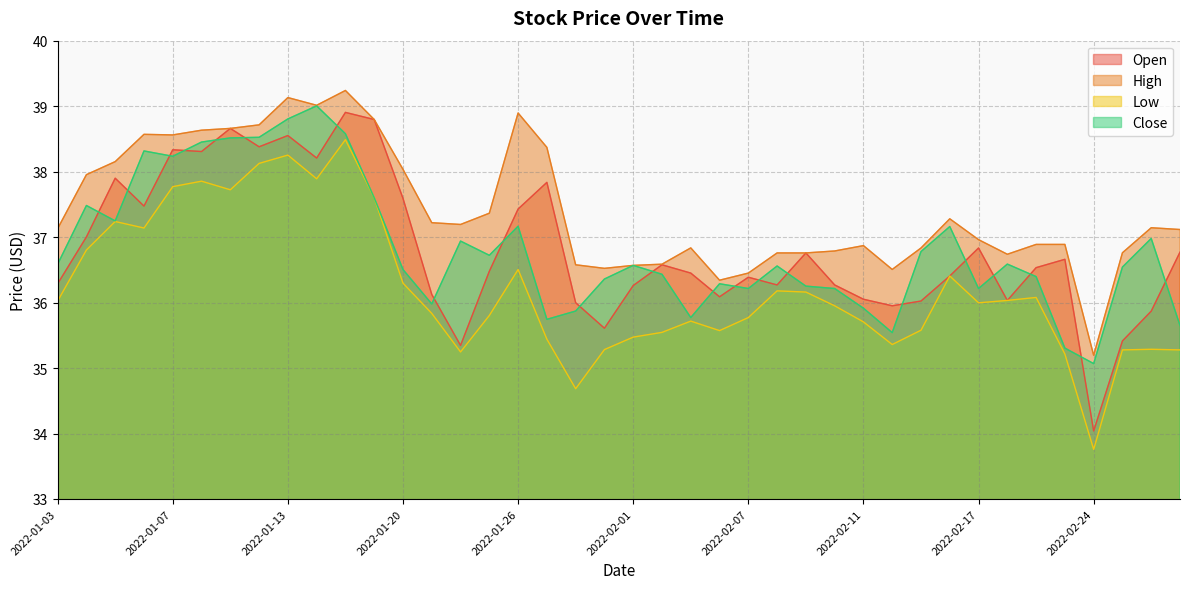

True or false: Low has a value of 37.8 at 2022-01-07.

True